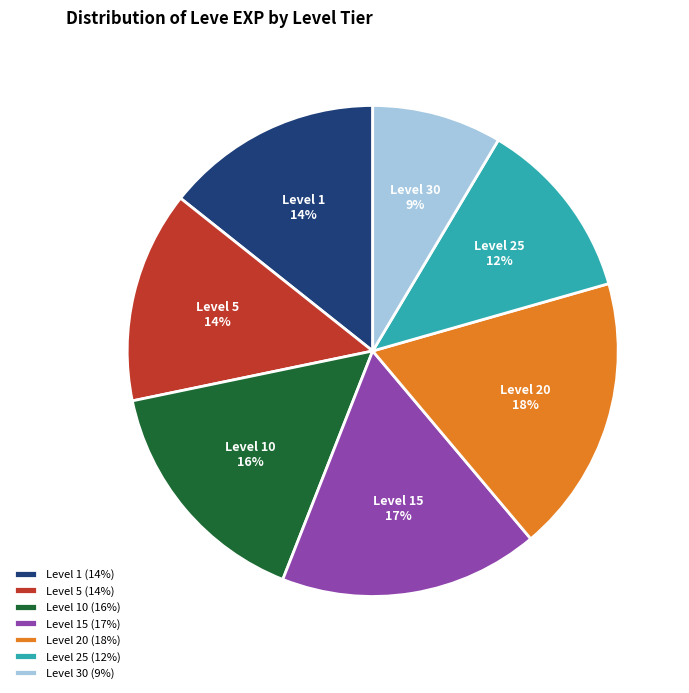

What is the largest slice in the pie chart?

Level 20 (18%)